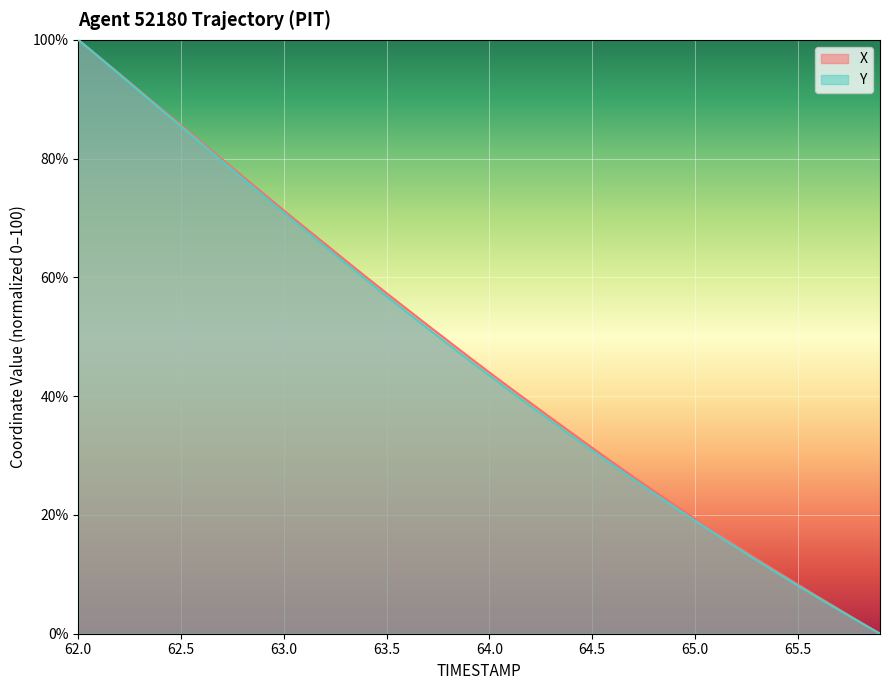

What is the sum of all Y values?

1867.4